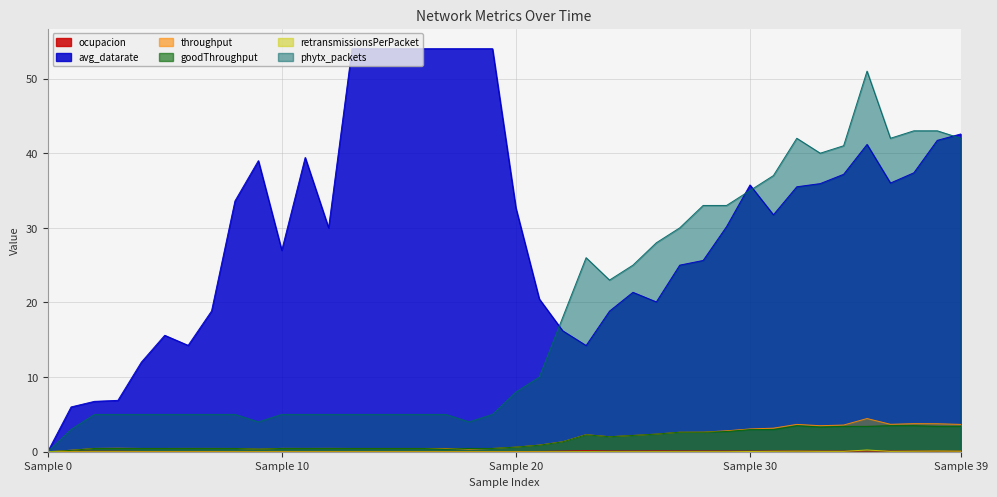

Reading left to right, what are all the values shown in this chart?

ocupacion: 0.0	0.1	0.1	0.1	0.0	0.0	0.0	0.0	0.0	0.0	0.0	0.0	0.0	0.0	0.0	0.0	0.0	0.0	0.0	0.0	0.0	0.0	0.1	0.1	0.1	0.1	0.1	0.1	0.1	0.1	0.1	0.1	0.1	0.1	0.1	0.1	0.1	0.1	0.1	0.1
avg_datarate: 0.0	6.0	6.8	6.9	12.0	15.6	14.2	18.9	33.6	39.0	27.0	39.4	30.0	54.0	54.0	54.0	54.0	54.0	54.0	54.0	32.7	20.5	16.2	14.2	18.8	21.4	20.1	25.0	25.6	30.2	35.7	31.7	35.5	35.9	37.2	41.2	36.0	37.4	41.7	42.6
throughput: 0.0	0.2	0.4	0.5	0.4	0.4	0.4	0.4	0.4	0.3	0.4	0.4	0.4	0.4	0.4	0.4	0.4	0.4	0.3	0.4	0.6	0.9	1.3	2.3	2.0	2.2	2.4	2.6	2.6	2.8	3.1	3.2	3.7	3.5	3.6	4.4	3.7	3.8	3.7	3.7
goodThroughput: 0.0	0.2	0.4	0.4	0.4	0.4	0.4	0.4	0.4	0.3	0.4	0.4	0.4	0.4	0.4	0.4	0.4	0.3	0.4	0.4	0.6	0.9	1.3	2.3	2.0	2.2	2.4	2.6	2.6	2.7	3.0	3.0	3.5	3.3	3.4	3.4	3.5	3.5	3.4	3.4
retransmissionsPerPacket: 0.0	0.0	0.0	0.0	0.0	0.0	0.0	0.0	0.0	0.0	0.0	0.0	0.0	0.0	0.0	0.0	0.0	0.0	0.0	0.0	0.0	0.0	0.0	0.0	0.0	0.0	0.0	0.0	0.0	0.0	0.0	0.1	0.1	0.1	0.0	0.2	0.0	0.1	0.1	0.1
phytx_packets: 0.0	3.0	5.0	5.0	5.0	5.0	5.0	5.0	5.0	4.0	5.0	5.0	5.0	5.0	5.0	5.0	5.0	5.0	4.0	5.0	8.0	10.0	18.0	26.0	23.0	25.0	28.0	30.0	33.0	33.0	35.0	37.0	42.0	40.0	41.0	51.0	42.0	43.0	43.0	42.0